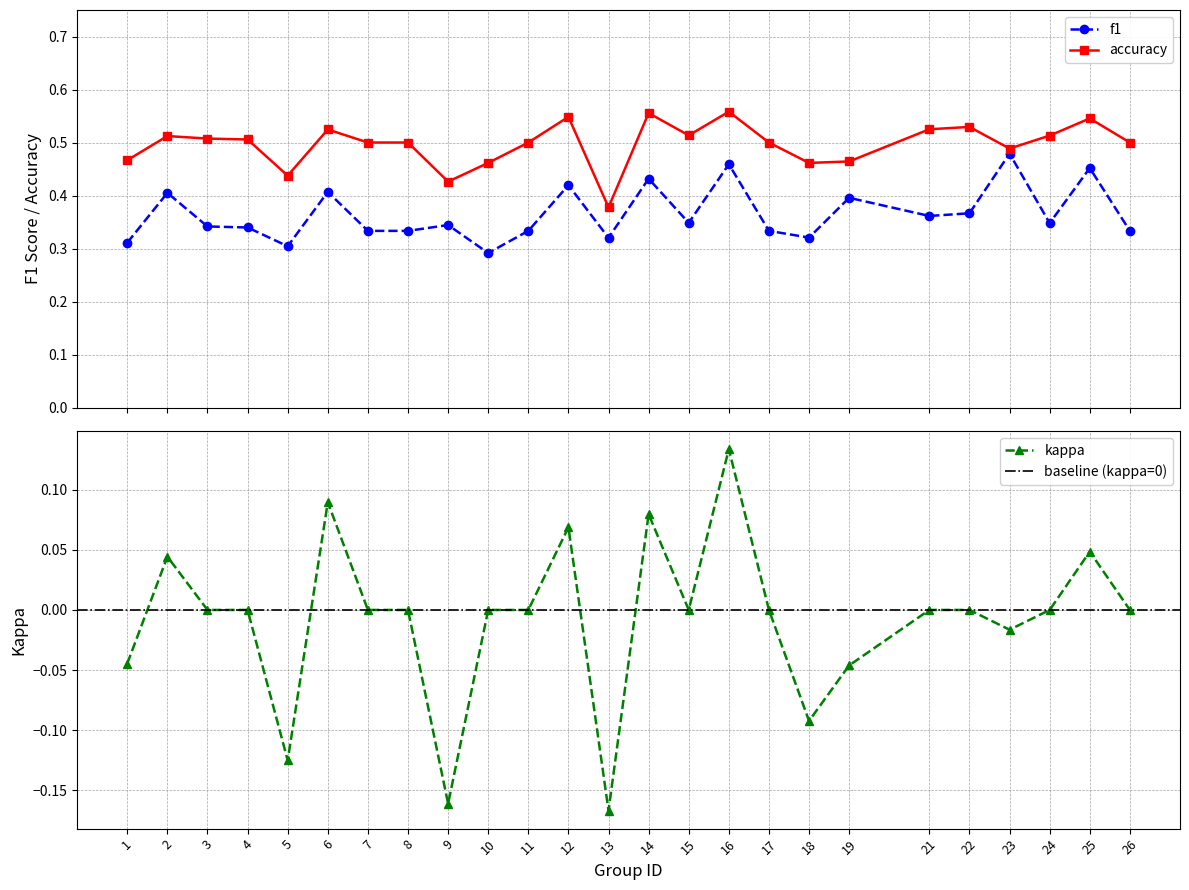

At which category is the sum across all series the highest?

16